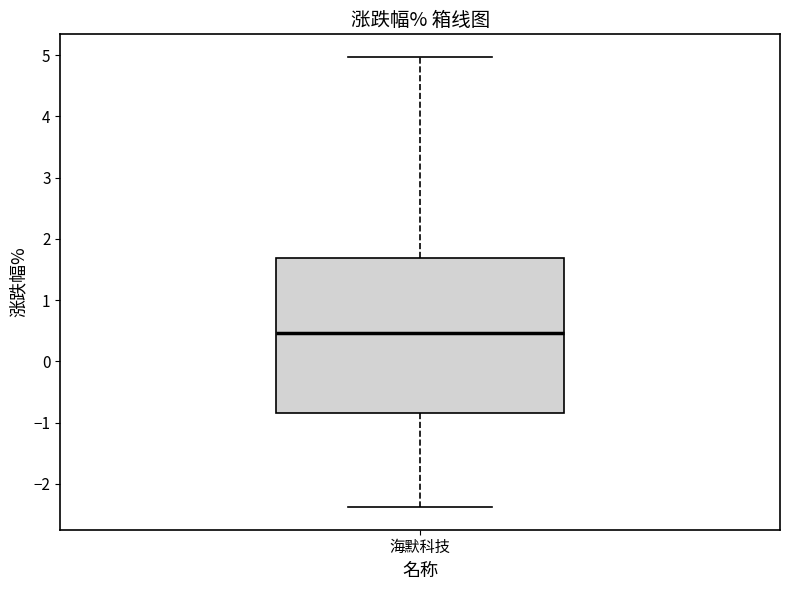

Transcribe this box plot: give where the median line is, the range the box spans, and where the two whiskers end, as read against the y-axis. The values are not printed on the chart, so give them approximately, as read against the axis.

median 0.5, box -0.8 to 1.7, whiskers -2.4 to 5.0